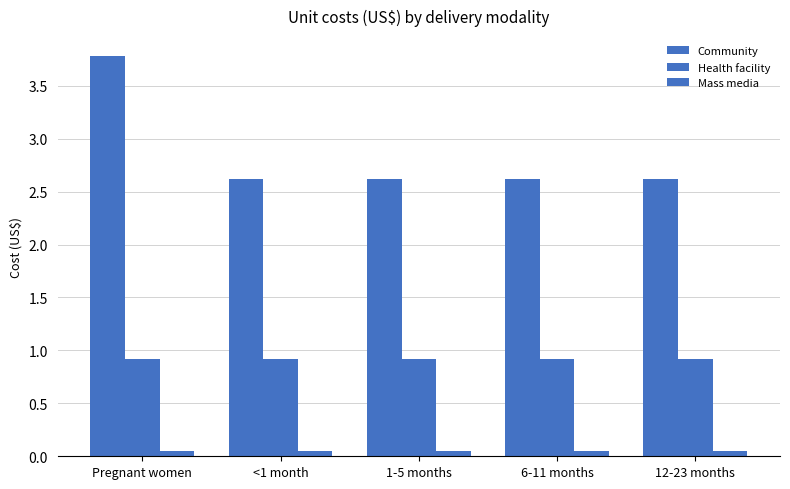

True or false: Mass media has a value of 0.1 at 6-11 months.

True